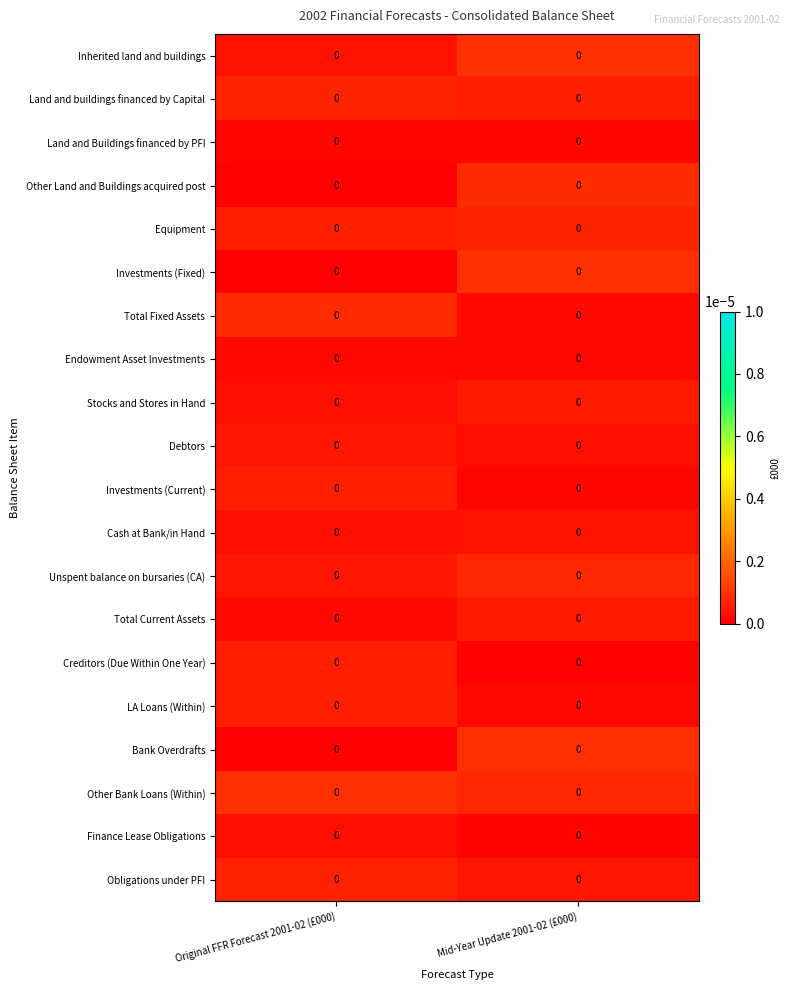

Which category has the highest value across all series?

Mid-Year Update 2001-02 (£000)